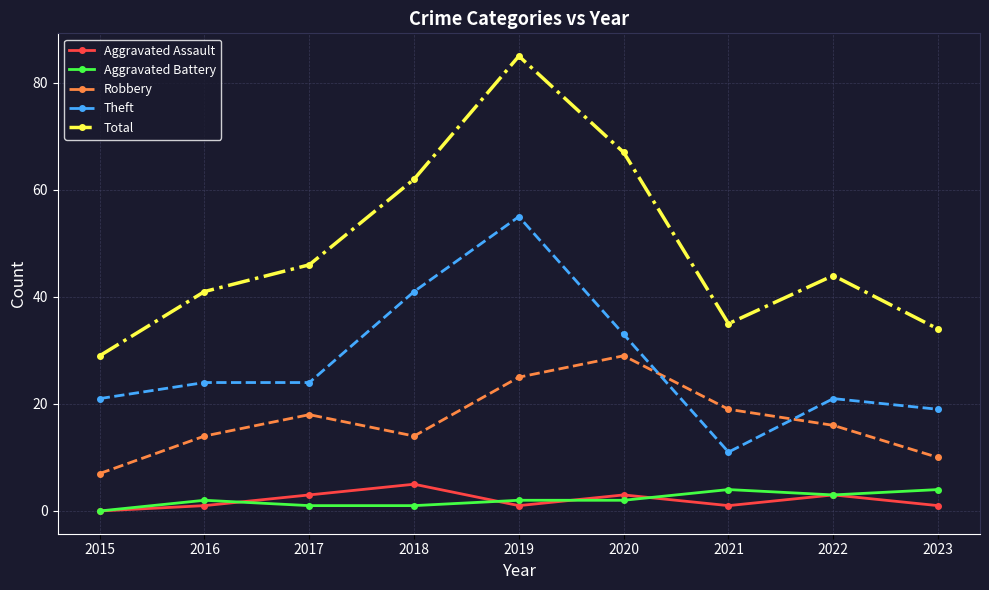

The Theft series shows 21 at 2015. True or false?

True